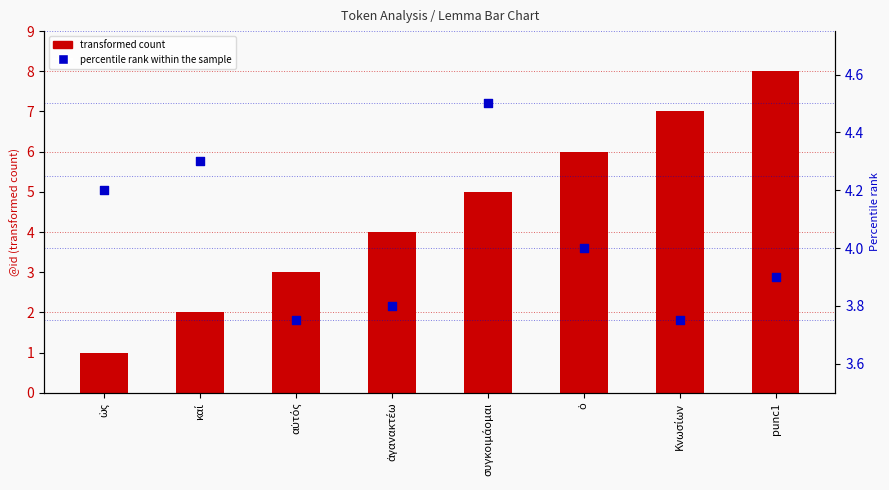

Which series has the largest total across all categories?

transformed count